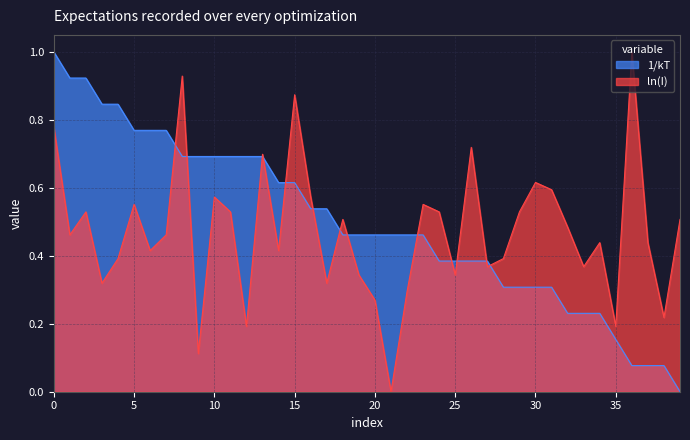

How many lines are shown in the chart?

2